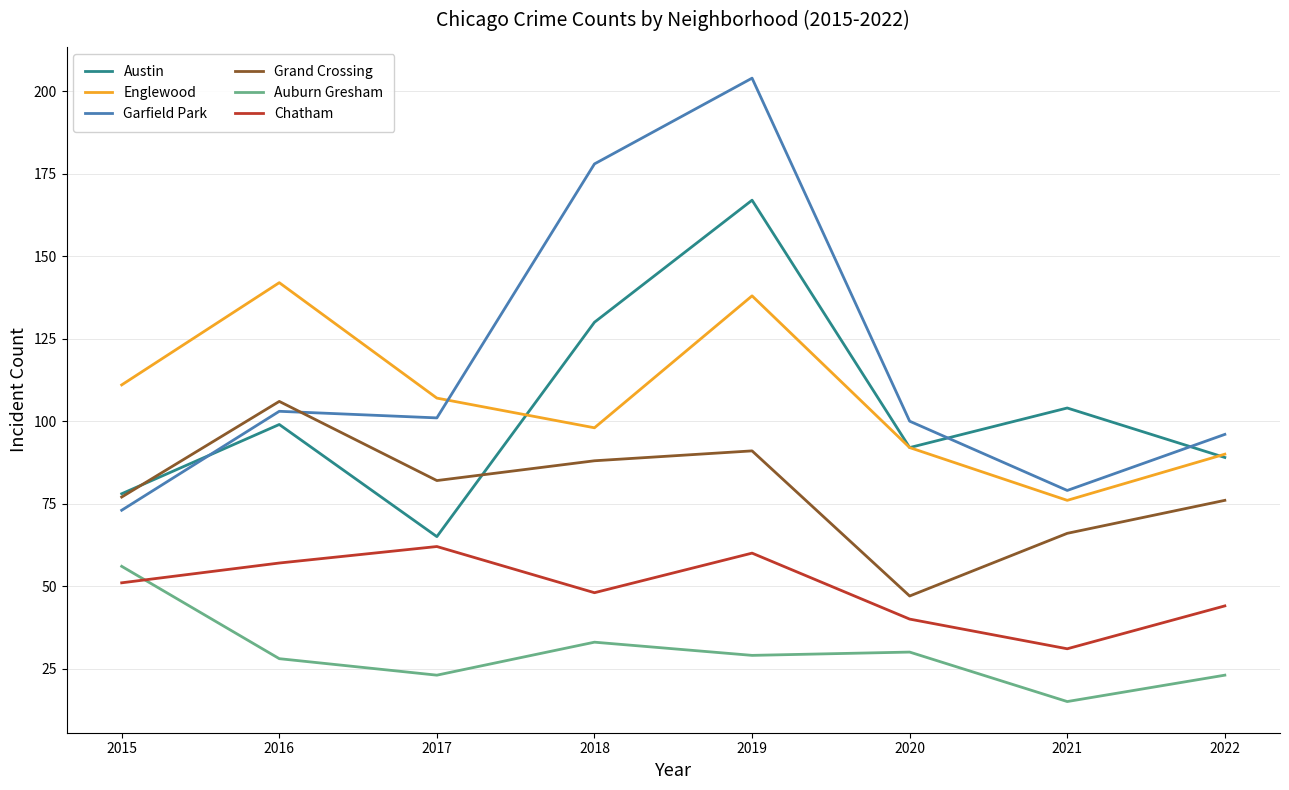

In Austin, how many points are lower than both neighbors (excluding endpoints)?

2